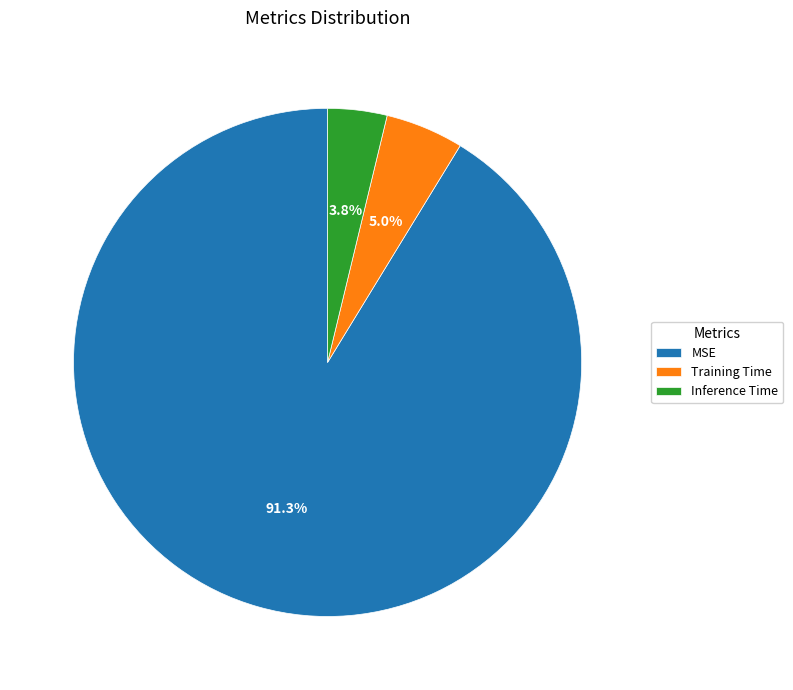

The Inference Time slice represents 9% of the pie. True or false?

False